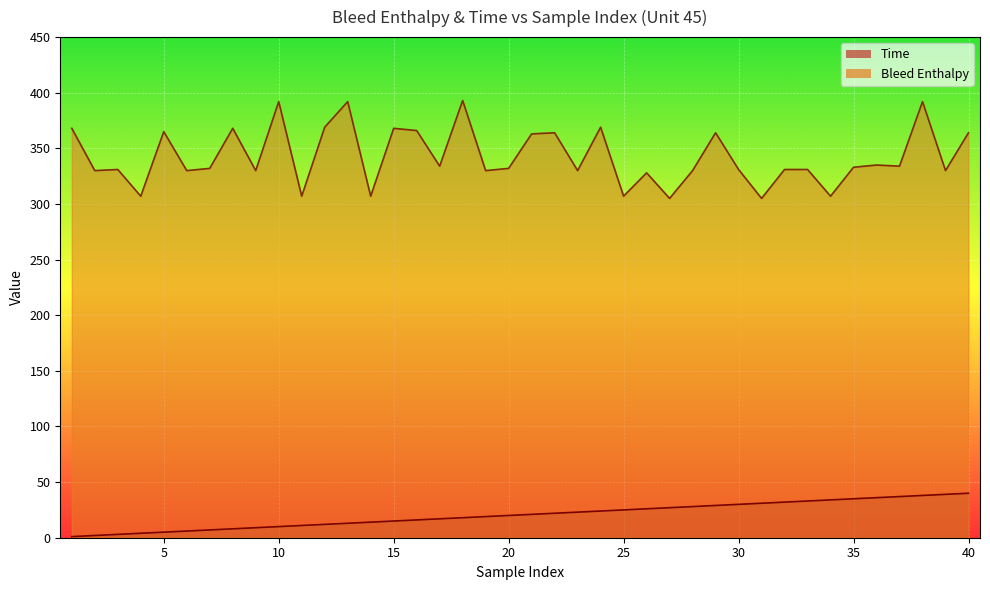

Reading left to right, list all the values displayed in this chart.

Time: 1	2	3	4	5	6	7	8	9	10	11	12	13	14	15	16	17	18	19	20	21	22	23	24	25	26	27	28	29	30	31	32	33	34	35	36	37	38	39	40
Bleed Enthalpy: 368	330	331	307	365	330	332	368	330	392	307	369	392	307	368	366	334	393	330	332	363	364	330	369	307	328	305	330	364	331	305	331	331	307	333	335	334	392	330	364